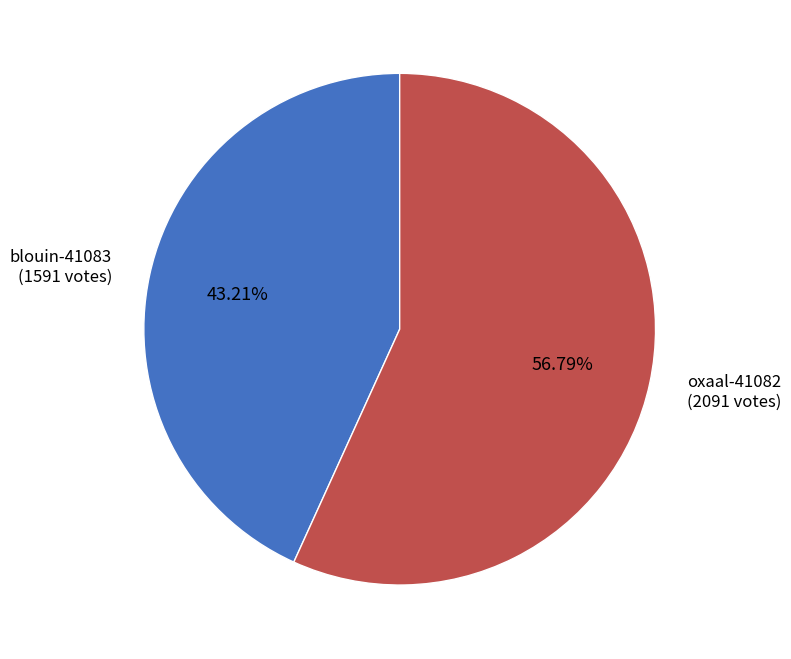

True or false: oxaal-41082 accounts for 71% of the total.

False